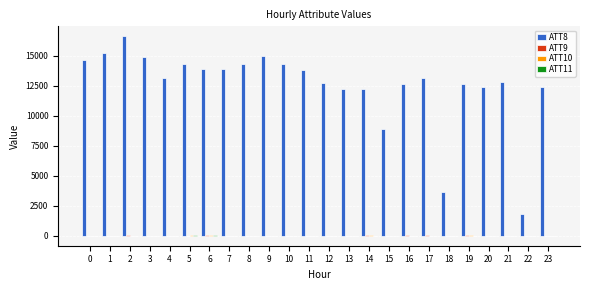

What is the greatest value displayed?

16600.0